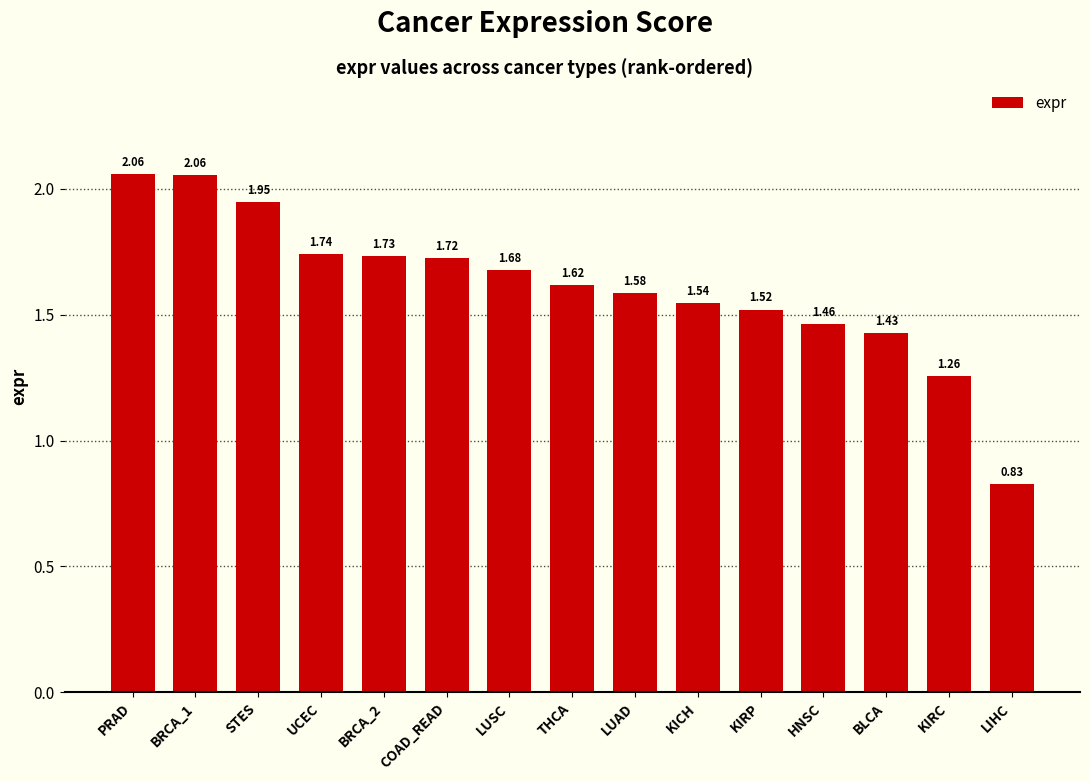

What is the change in value from PRAD to LUSC?

-0.4